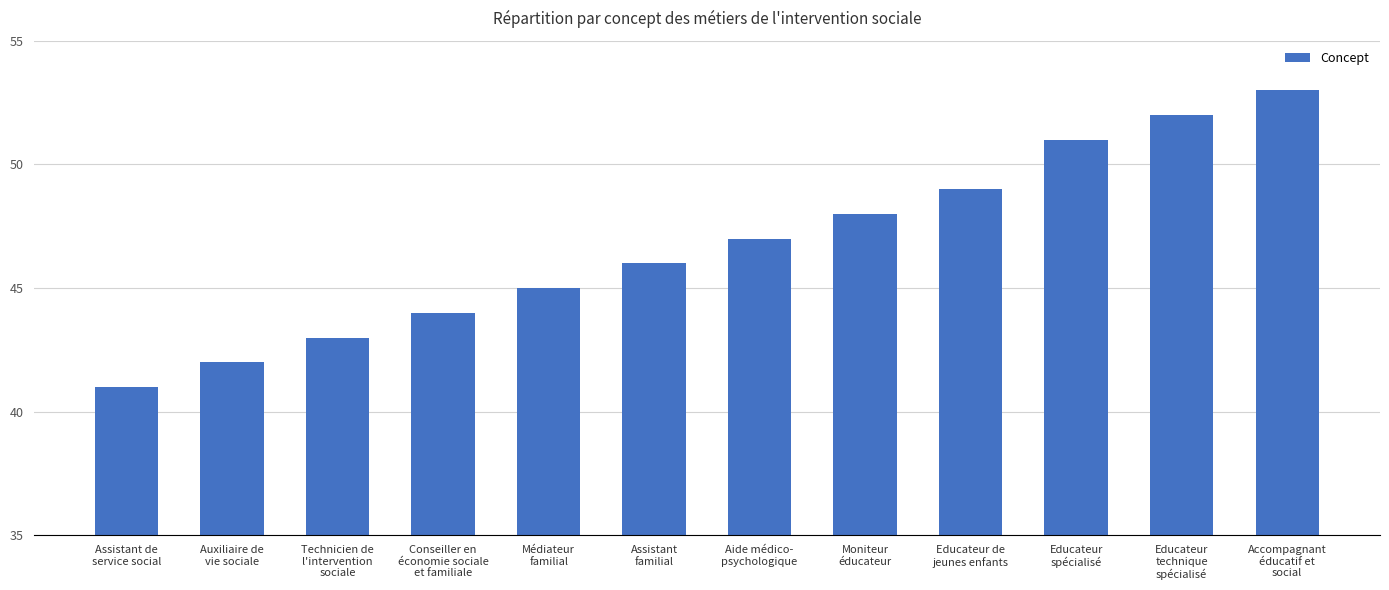

At which category does the chart reach its peak across all series?

Accompagnant
éducatif et
social